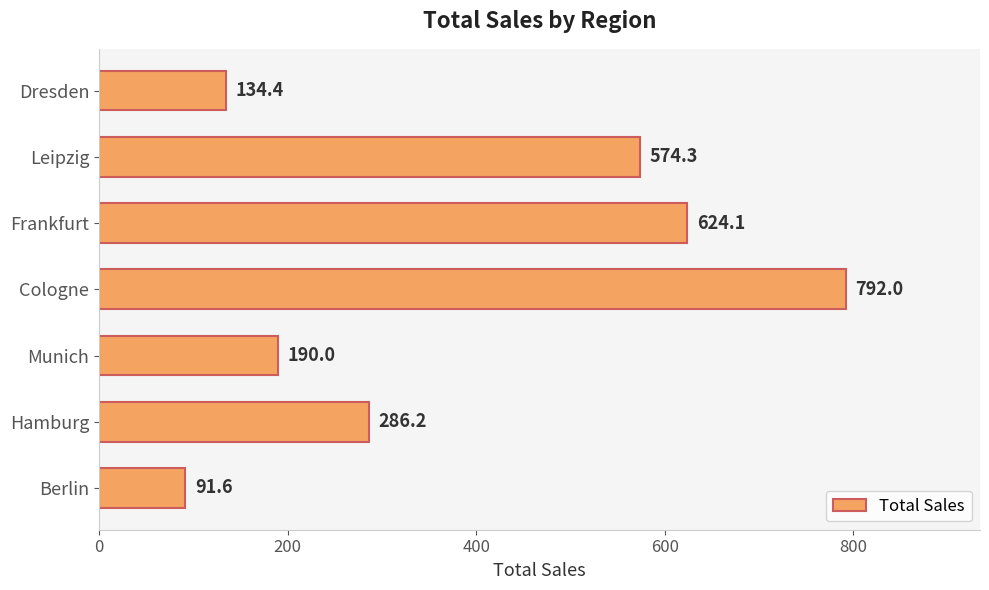

What is the minimum value shown in the chart?

91.6